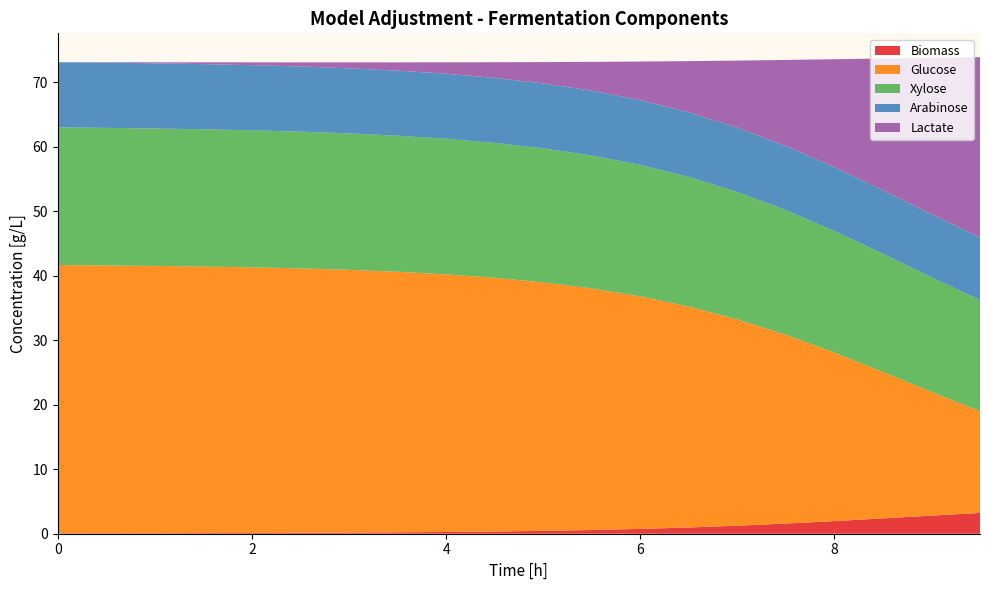

Reading right to left, what are all the values shown in this chart?

Biomass: 3.2	2.8	2.4	2.0	1.6	1.2	1.0	0.7	0.6	0.4	0.3	0.3	0.2	0.2	0.1	0.1	0.1	0.1	0.1	0.1
Glucose: 15.8	19.2	22.7	26.1	29.3	32.0	34.3	36.1	37.5	38.6	39.4	40.0	40.4	40.8	41.0	41.2	41.3	41.5	41.5	41.6
Xylose: 17.2	17.8	18.3	18.9	19.4	19.8	20.1	20.4	20.6	20.8	20.9	21.0	21.1	21.2	21.2	21.3	21.3	21.3	21.3	21.4
Arabinose: 9.7	9.8	9.8	9.9	9.9	10.0	10.0	10.0	10.1	10.1	10.1	10.1	10.1	10.1	10.1	10.1	10.1	10.1	10.1	10.1
Lactate: 28.0	24.3	20.5	16.8	13.4	10.4	8.0	6.0	4.5	3.3	2.4	1.8	1.3	0.9	0.6	0.4	0.3	0.2	0.1	0.0